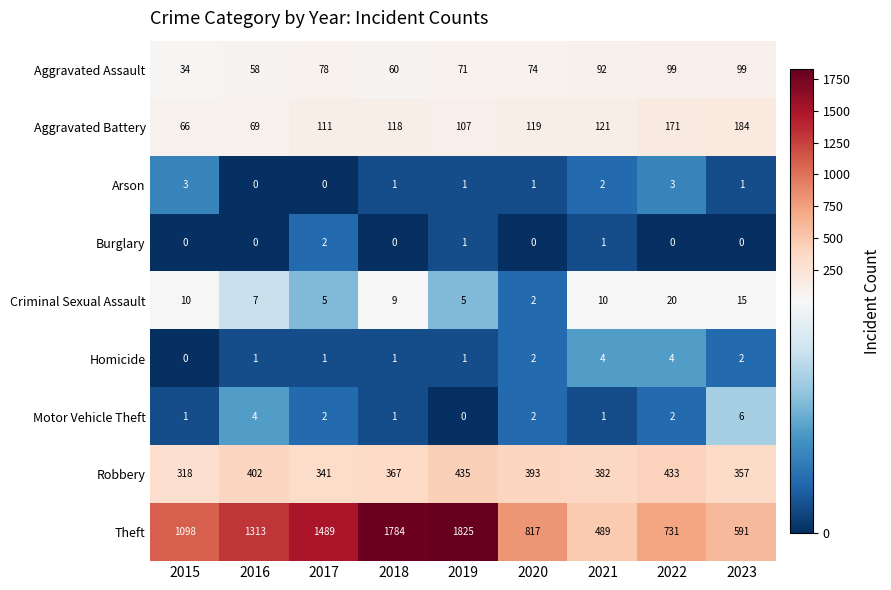

At how many categories does at least one series exceed 1822?

1